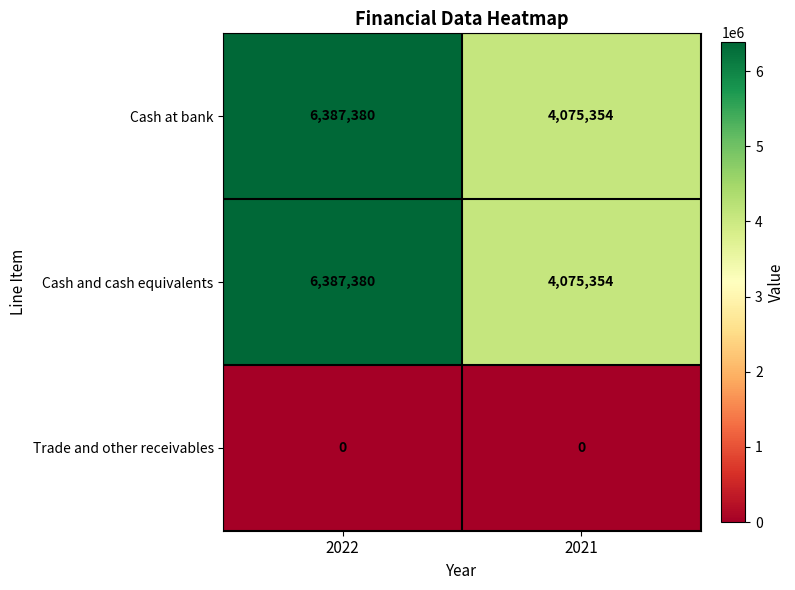

Reading left to right, list all the values displayed in this chart.

Cash at bank: 2022=6387380	2021=4075354
Cash and cash equivalents: 2022=6387380	2021=4075354
Trade and other receivables: 2022=0	2021=0